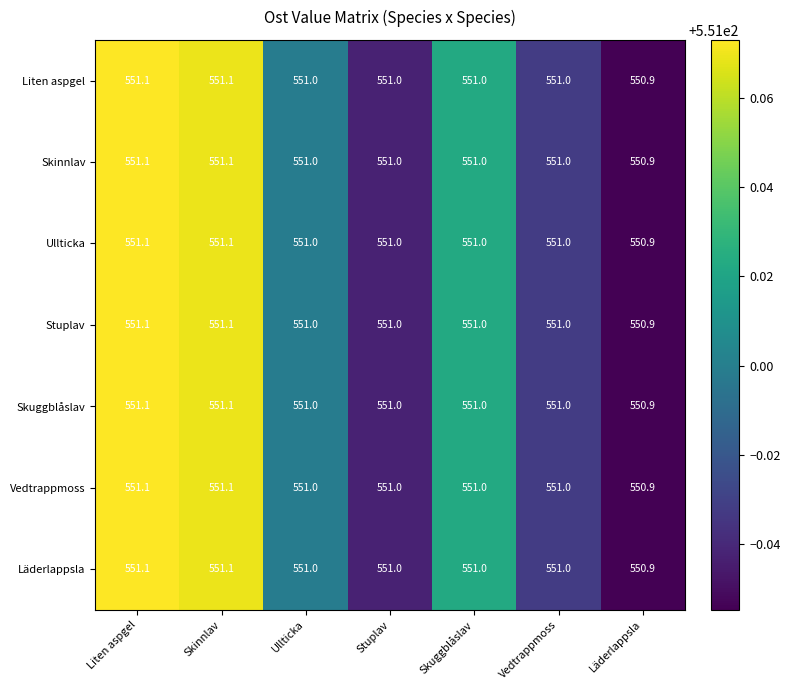

At how many categories does at least one series exceed 550?

7